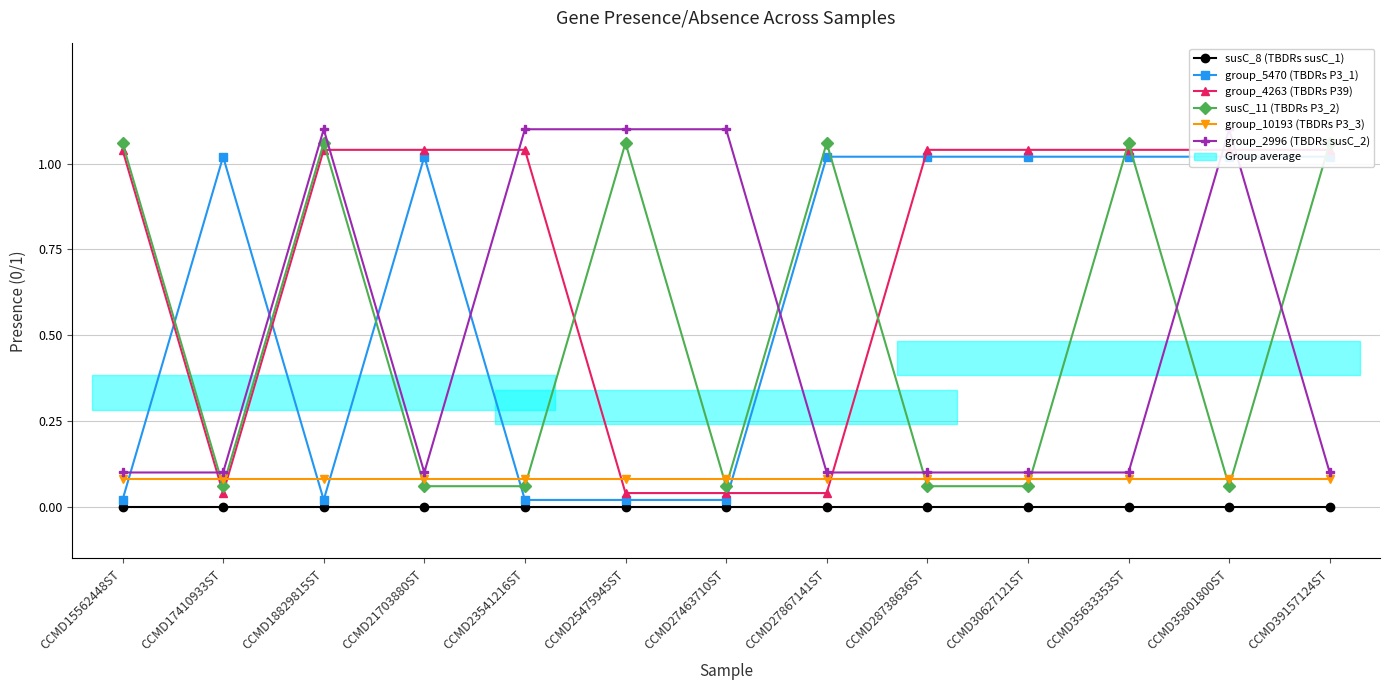

Where is the first local minimum for group_2996 (TBDRs susC_2)?

CCMD21703880ST